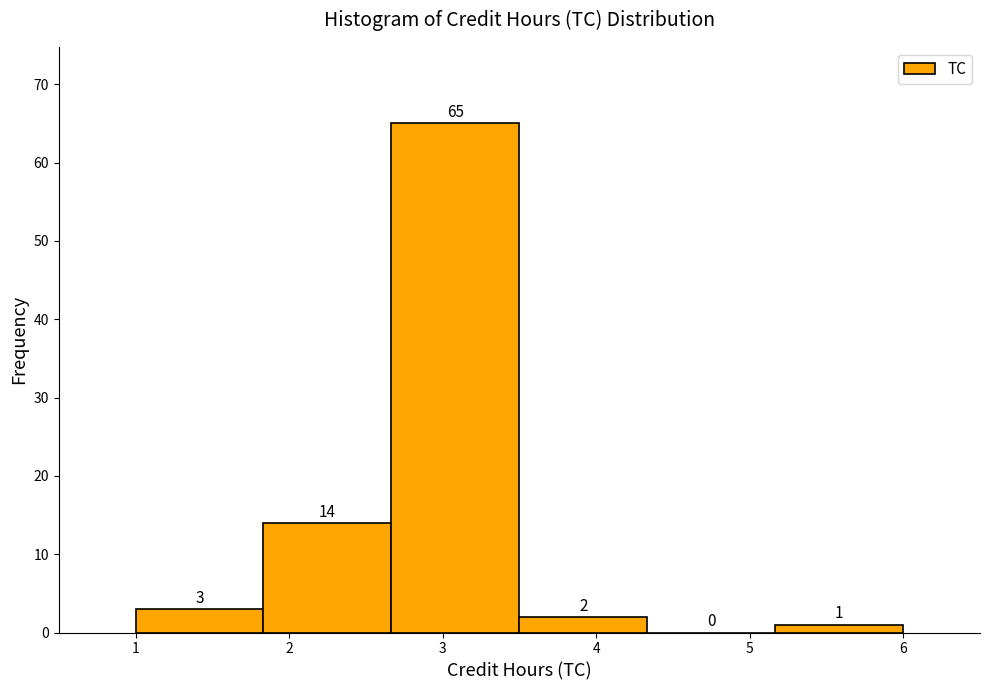

How tall is the bar that spans 2.7 to 3.5 on the x-axis? The bar edges are not printed on the chart, so give them approximately, as read against the axis.

65